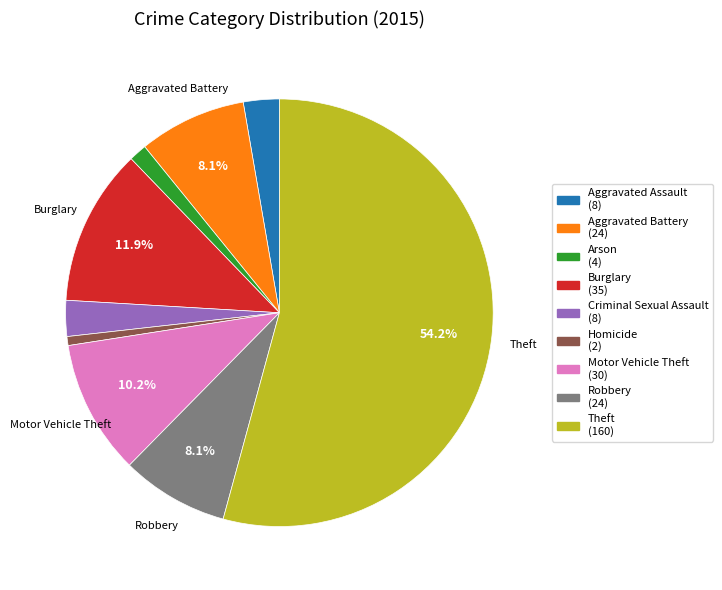

Does any single category account for the majority?

Yes